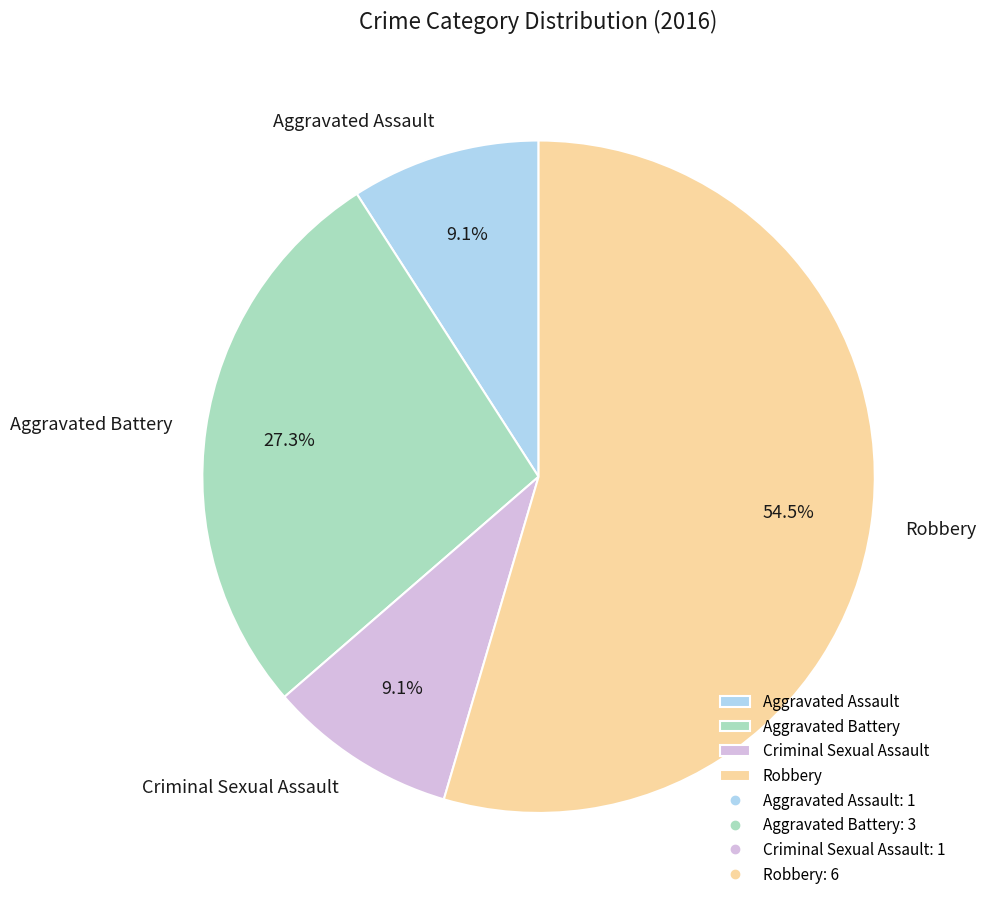

Count the number of slices in the pie.

4